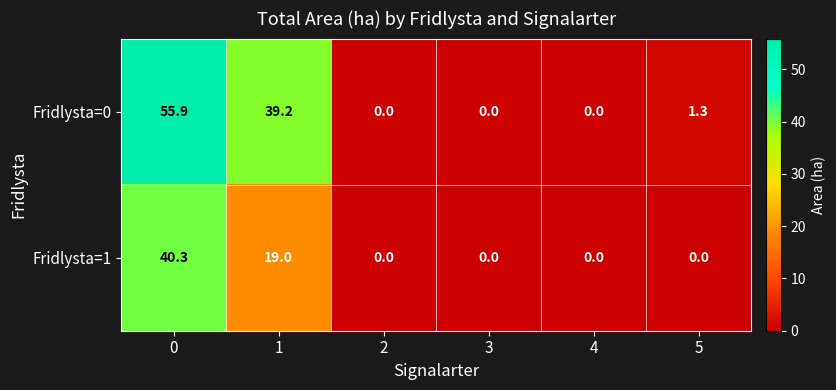

Reading right to left, list all the values displayed in this chart.

Fridlysta=0: 5=1.3	4=0.0	3=0.0	2=0.0	1=39.2	0=55.9
Fridlysta=1: 5=0.0	4=0.0	3=0.0	2=0.0	1=19.0	0=40.3